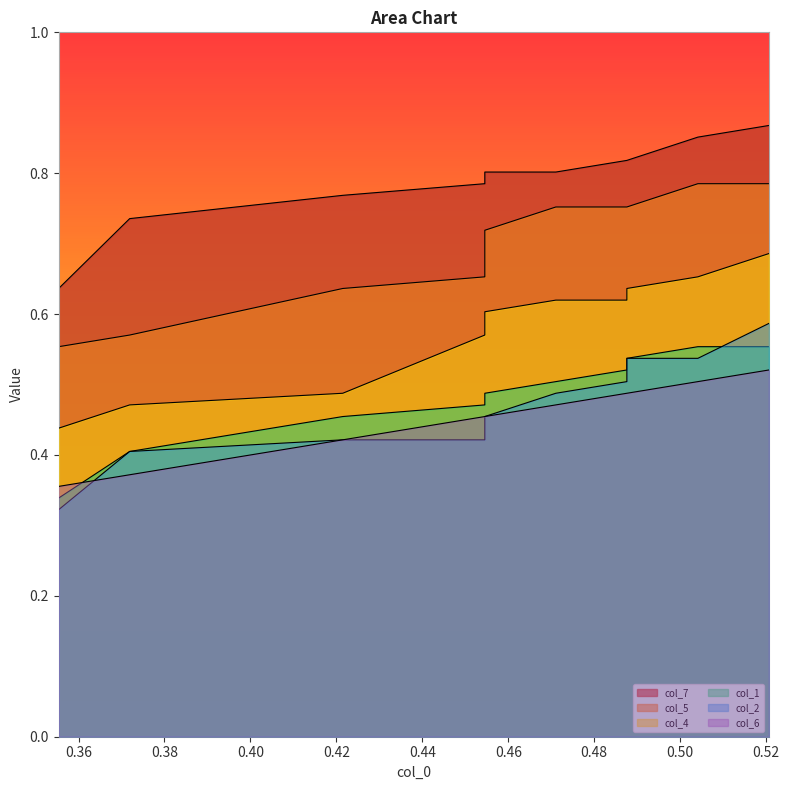

Between 0.46 and 0.36, which is larger?

0.46